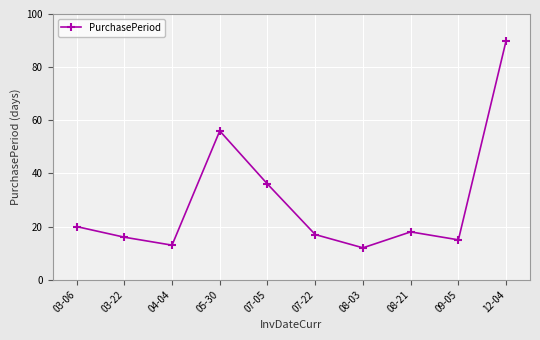

List the labels in order of value, smallest first.

08-03, 04-04, 09-05, 03-22, 07-22, 08-21, 03-06, 07-05, 05-30, 12-04